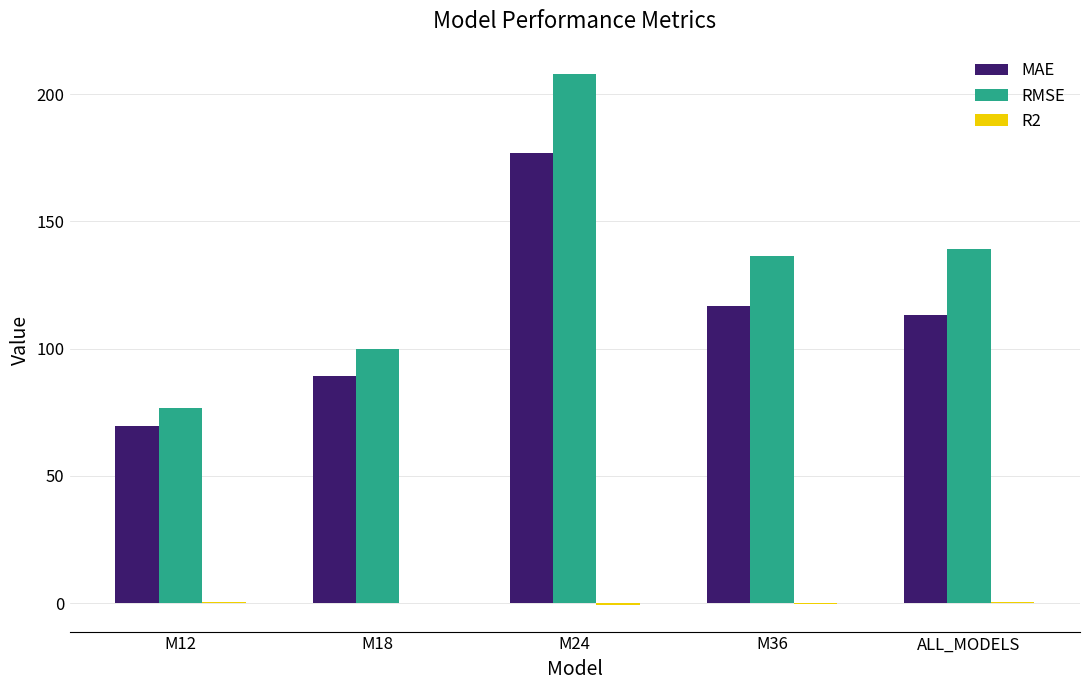

Which series changed the most between M24 and ALL_MODELS?

RMSE